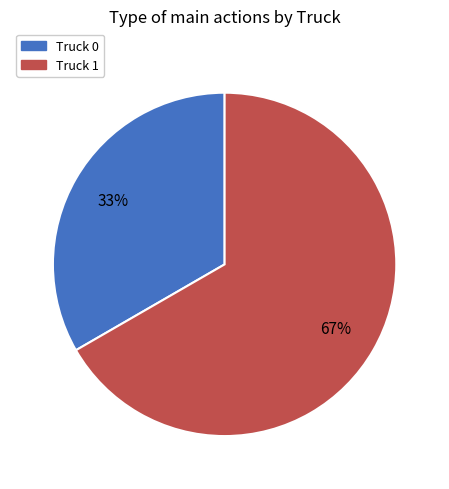

Which category has the biggest portion of the pie?

Truck 1